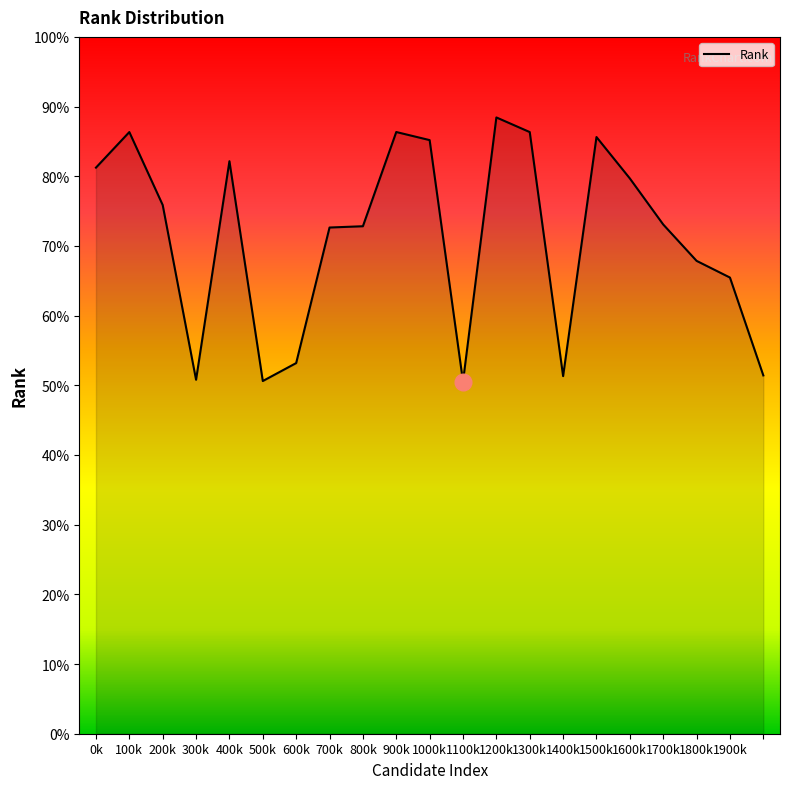

Does the chart have visible grid lines?

No